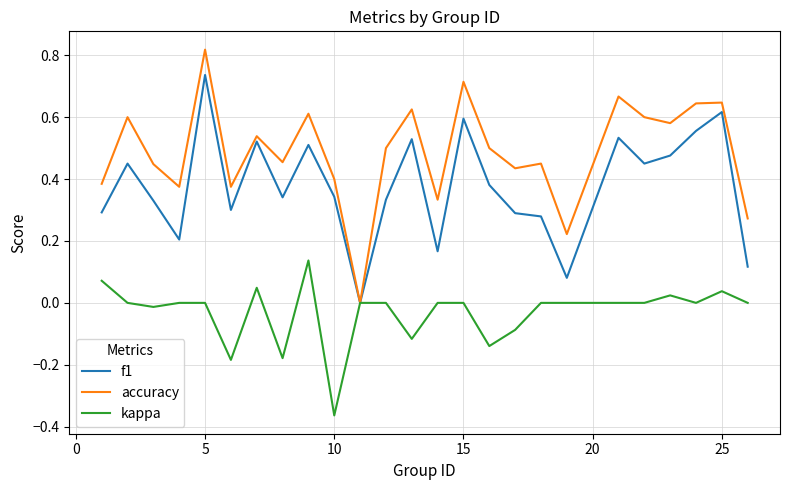

Rank the series by their maximum value, from highest to lowest.

accuracy, f1, kappa